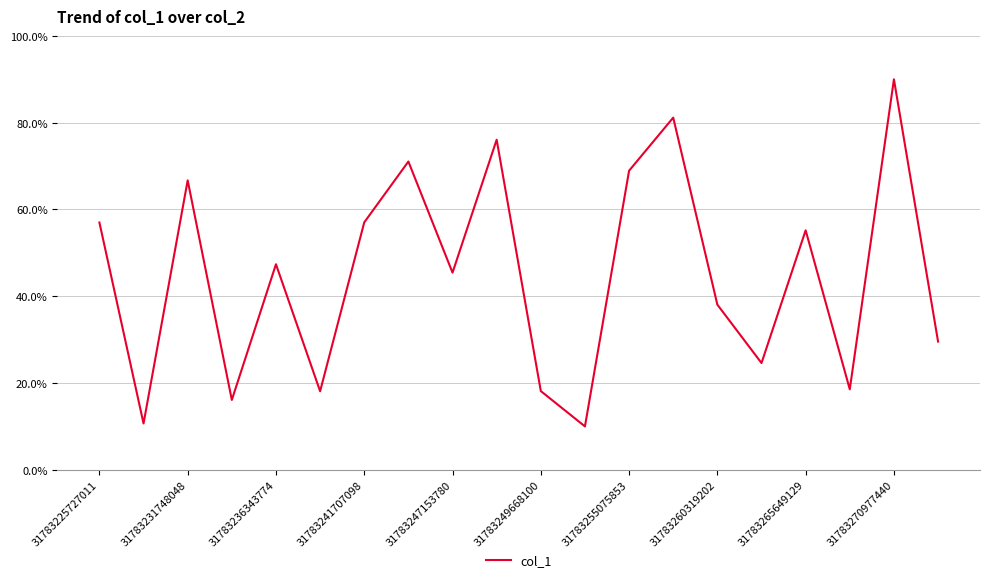

What is the minimum value shown in the chart?

10.0